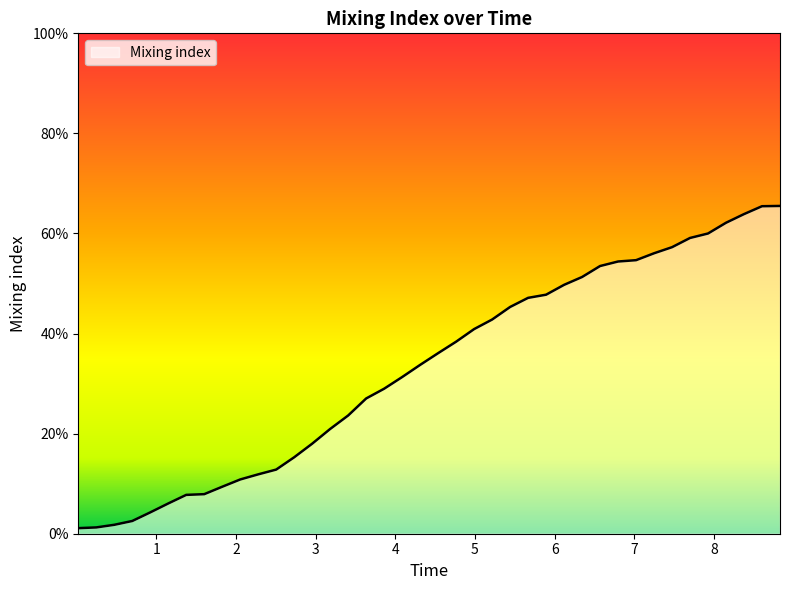

True or false: the data has more than 0 interior local peaks.

False